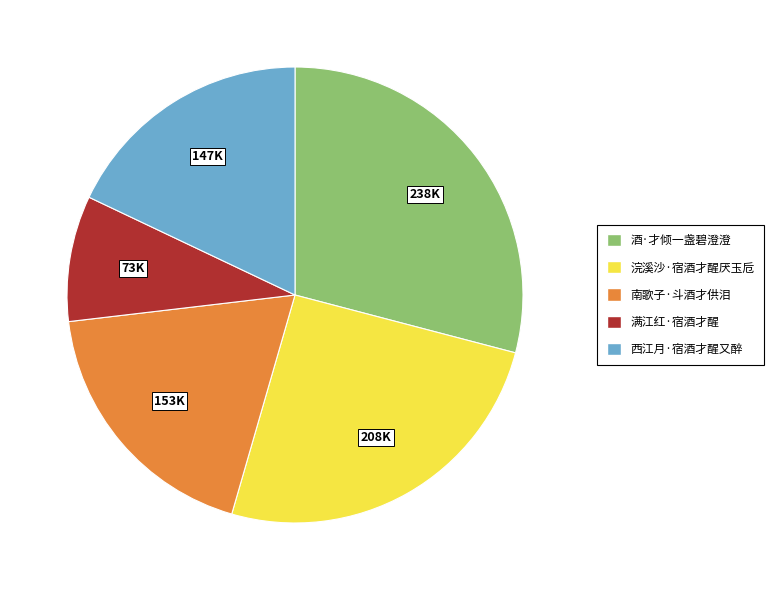

What is the largest slice in the pie chart?

酒·才倾一盏碧澄澄